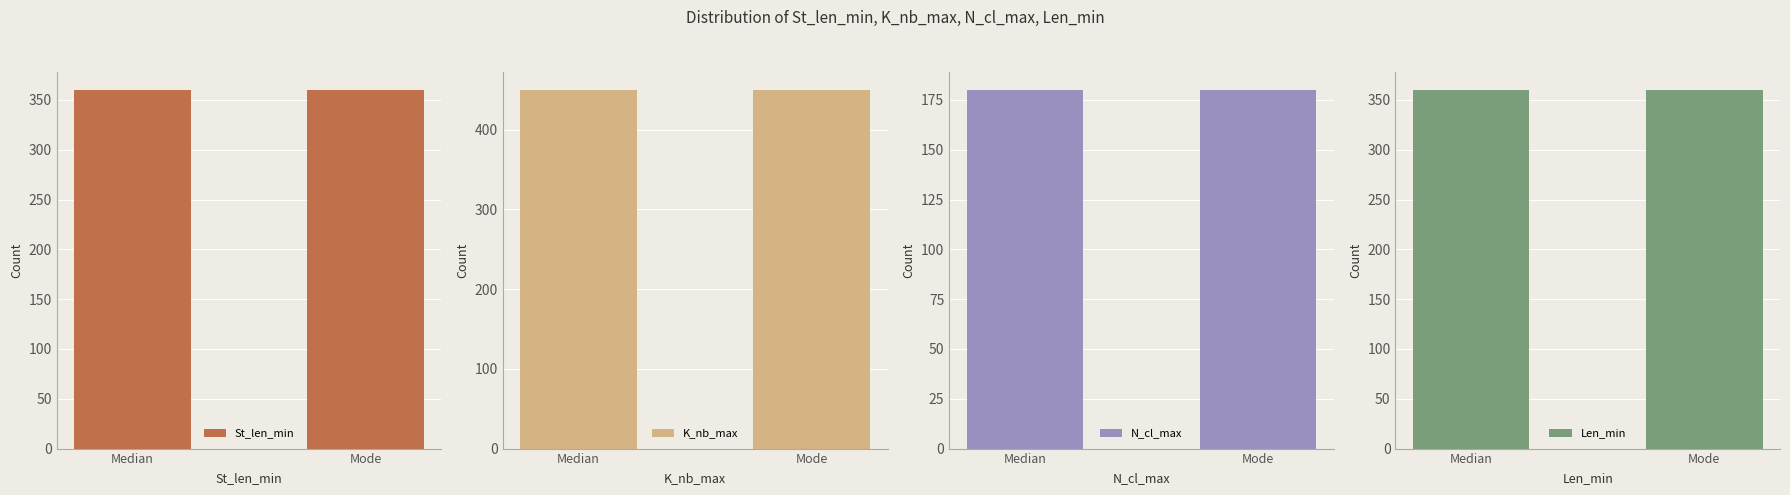

What is the difference between the highest and lowest values at Median?

270